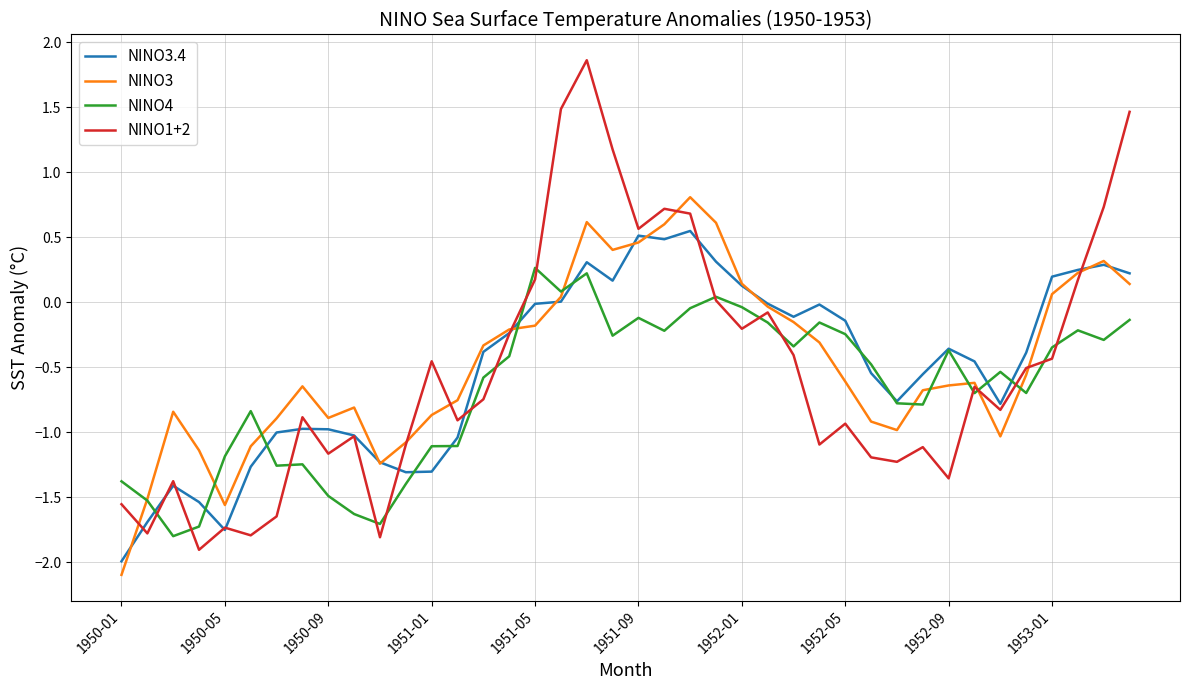

What is the minimum value shown in the chart?

-2.1